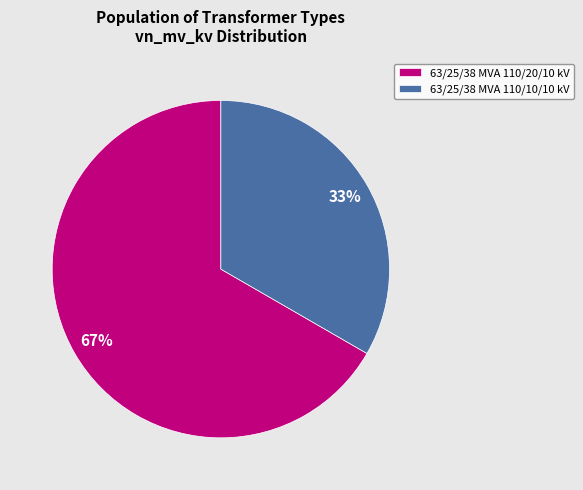

Which has a higher value, 63/25/38 MVA 110/20/10 kV or 63/25/38 MVA 110/10/10 kV?

63/25/38 MVA 110/20/10 kV